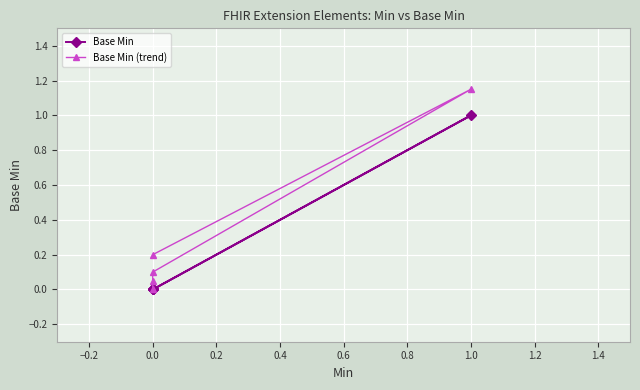

Rank the series by their average value, from lowest to highest.

Base Min, Base Min (trend)